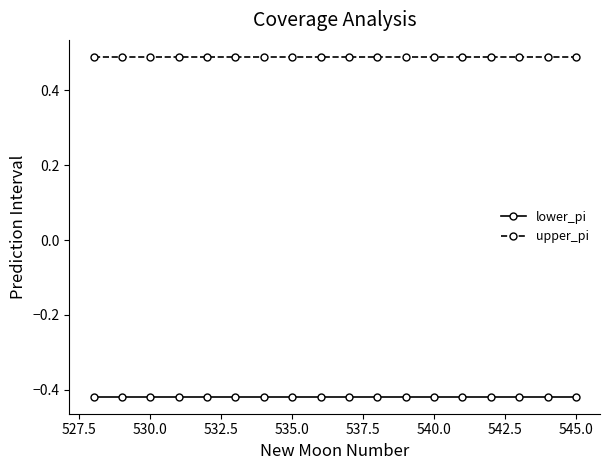

What is the sum of all lower_pi values?

-7.5